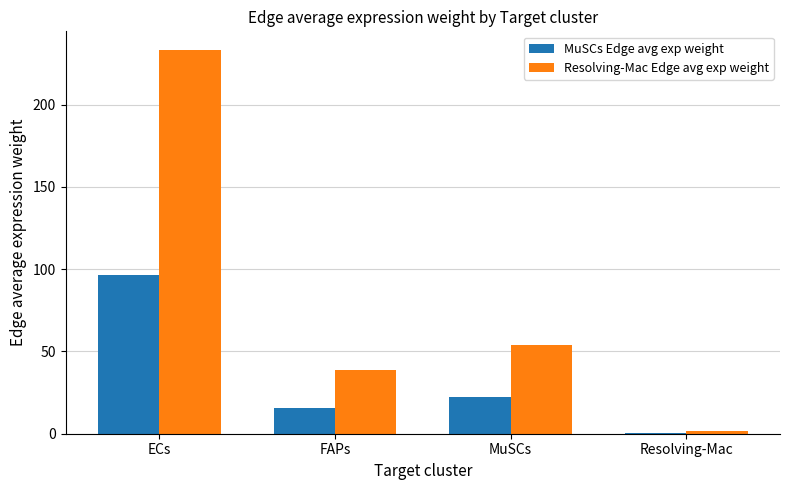

How many values in the Resolving-Mac Edge avg exp weight series exceed 53?

2